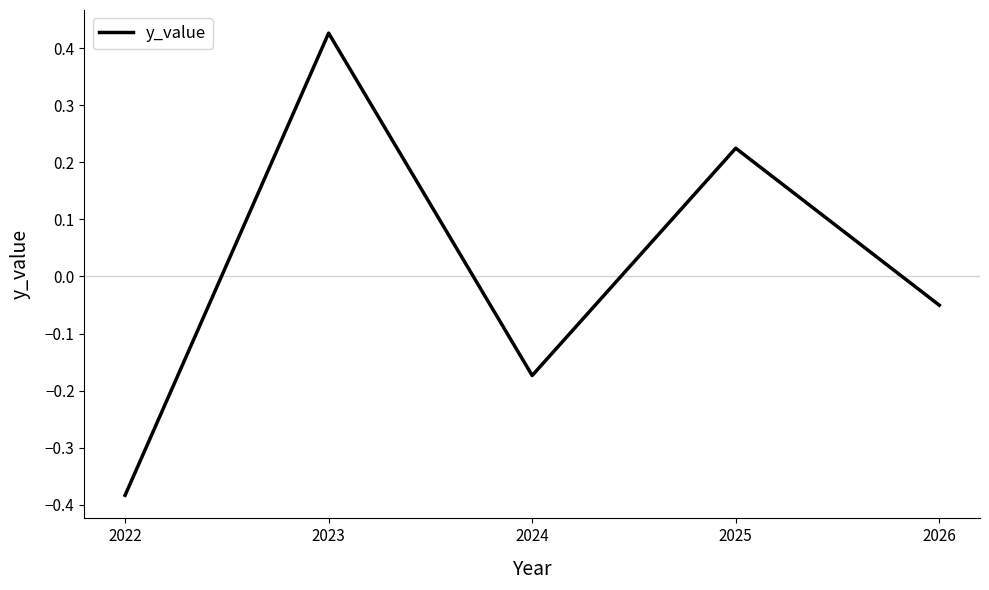

Does the chart display data point markers on the line(s)?

No